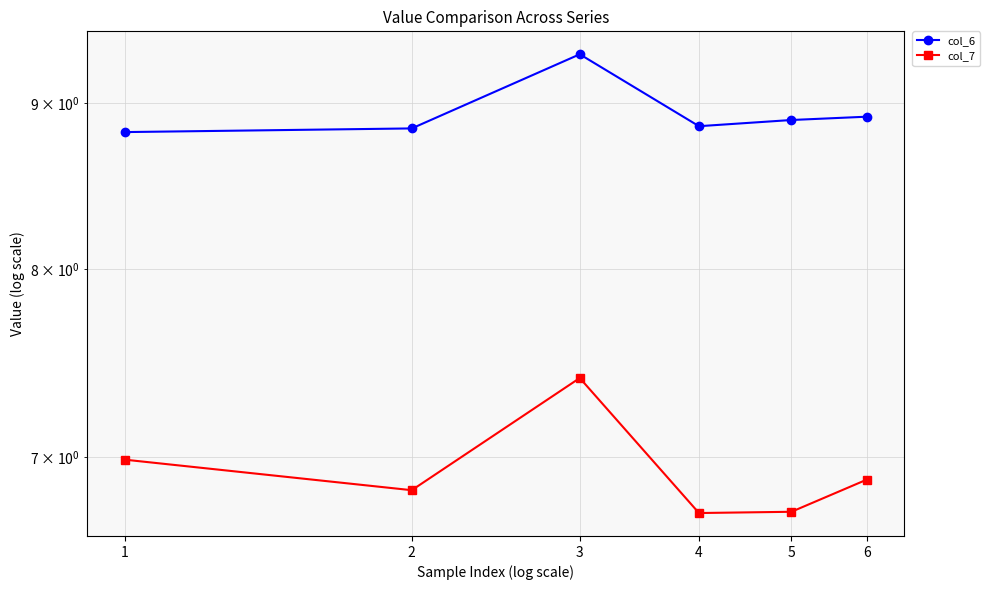

In col_6, how many points are lower than both neighbors (excluding endpoints)?

1